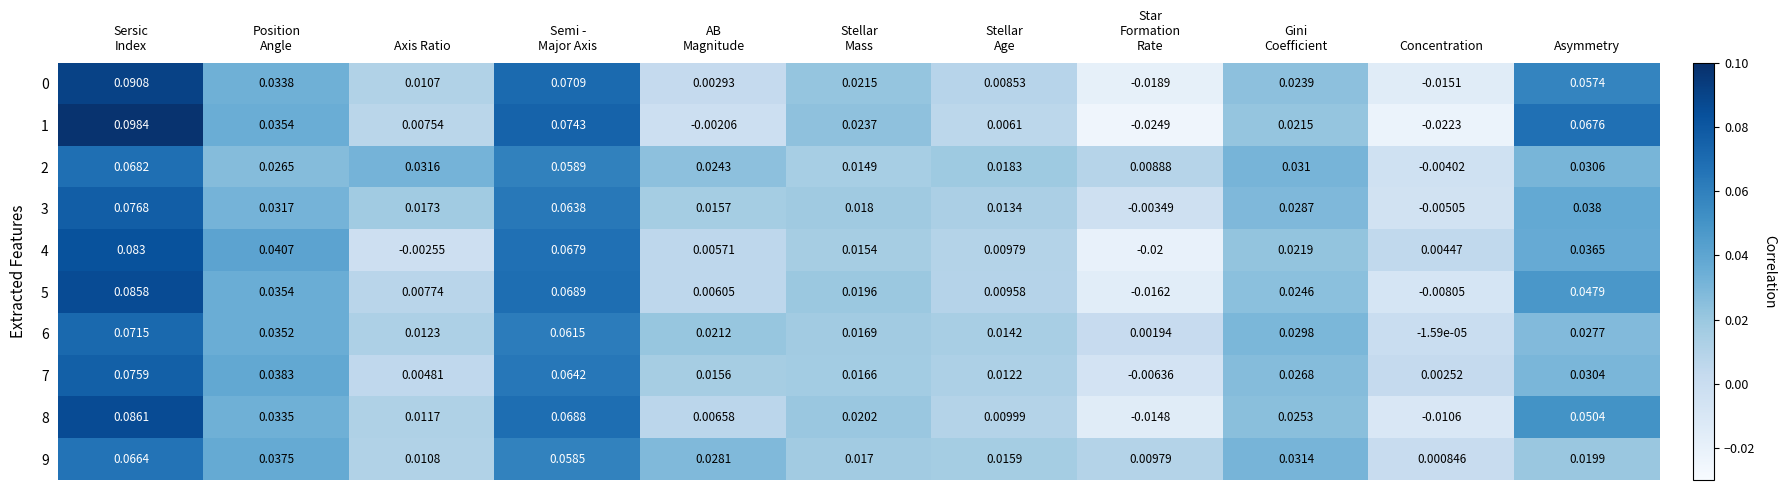

The value of 3 at Position Angle is 0.0. True or false?

False